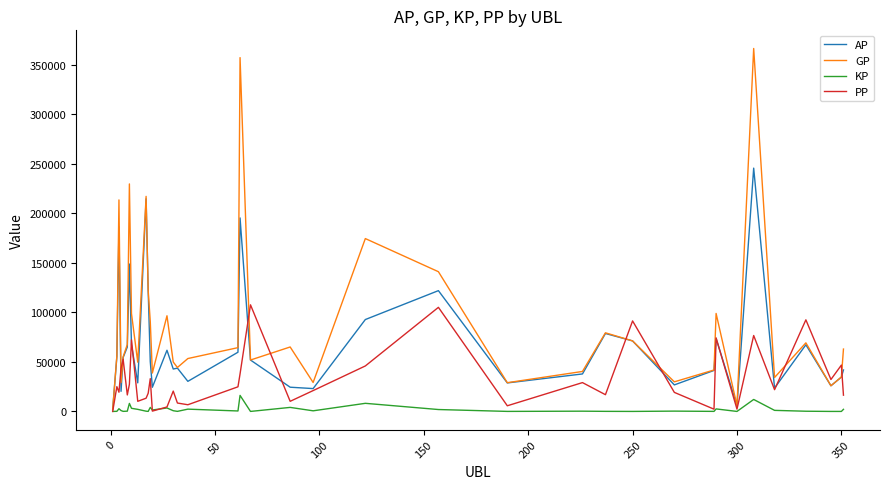

List the series in order of their overall mean, highest first.

GP, AP, PP, KP